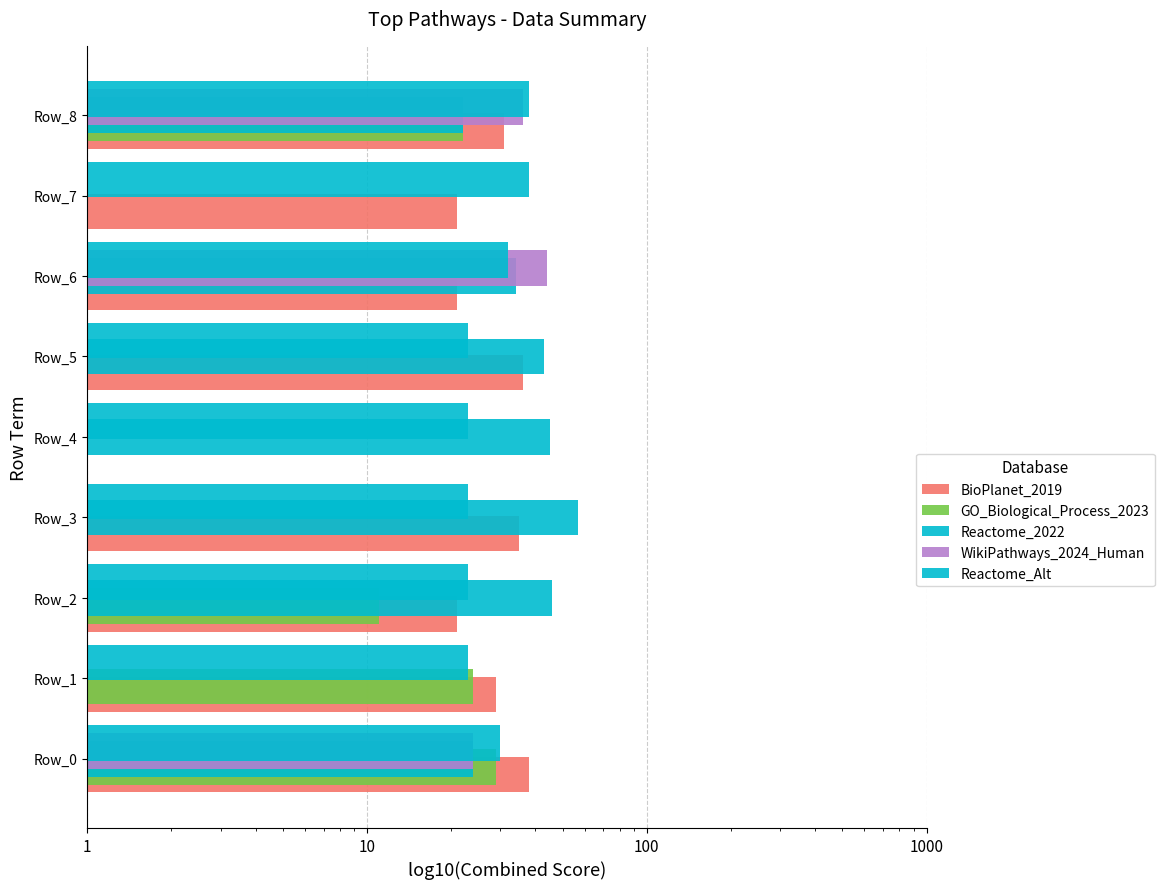

Are the bars horizontal?

Yes